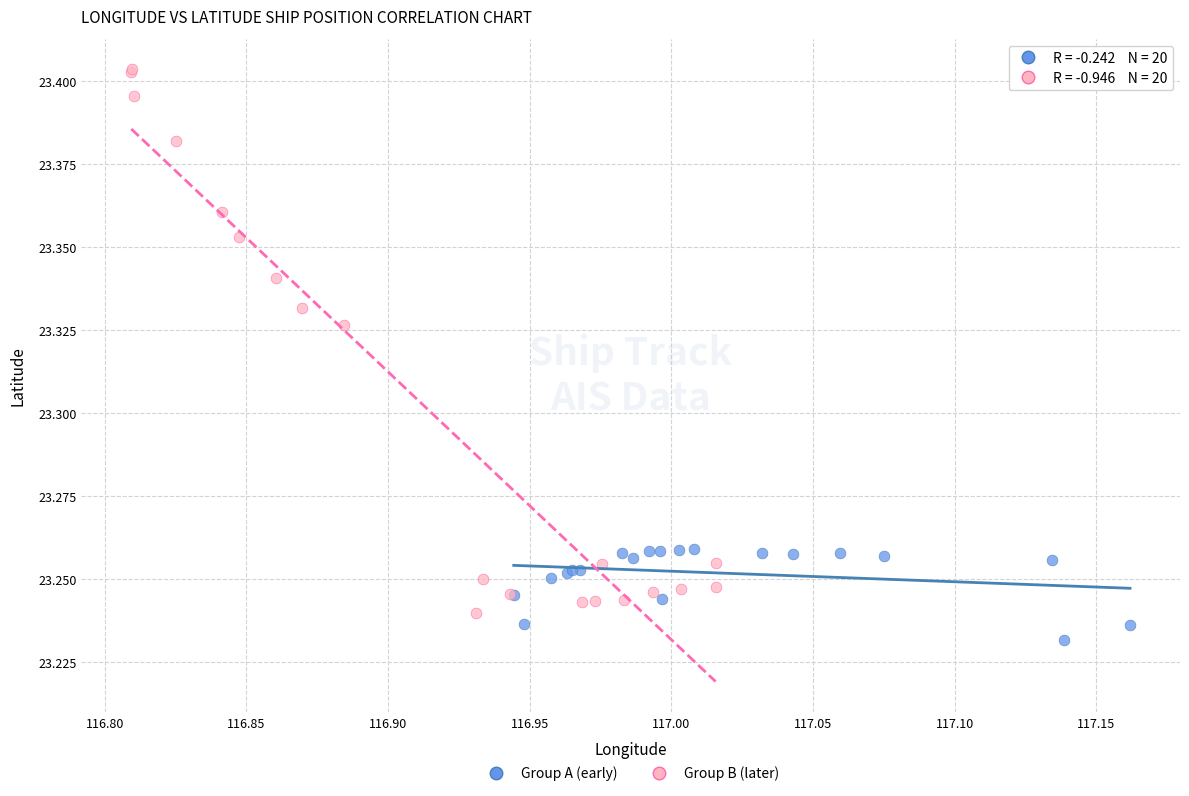

Which series has the widest spread of Y values?

Group B (later)